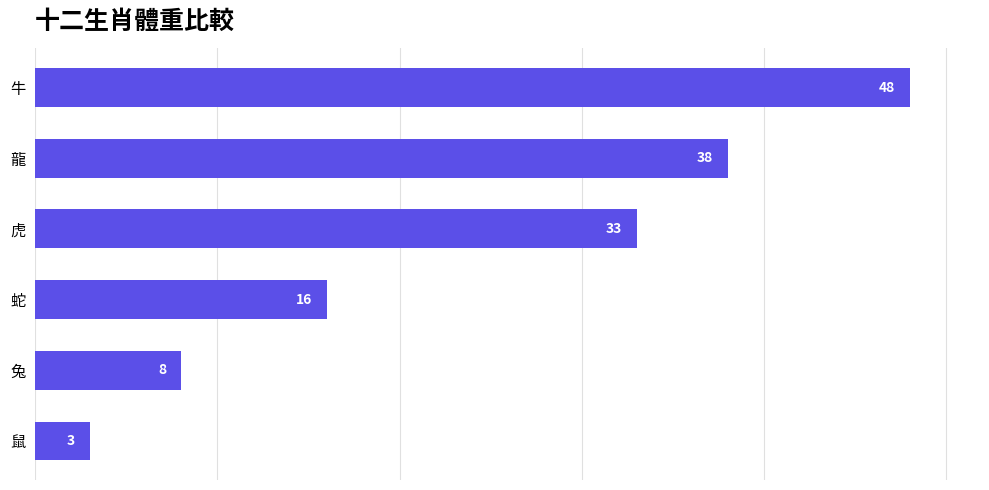

How many distinct data groups are displayed?

1